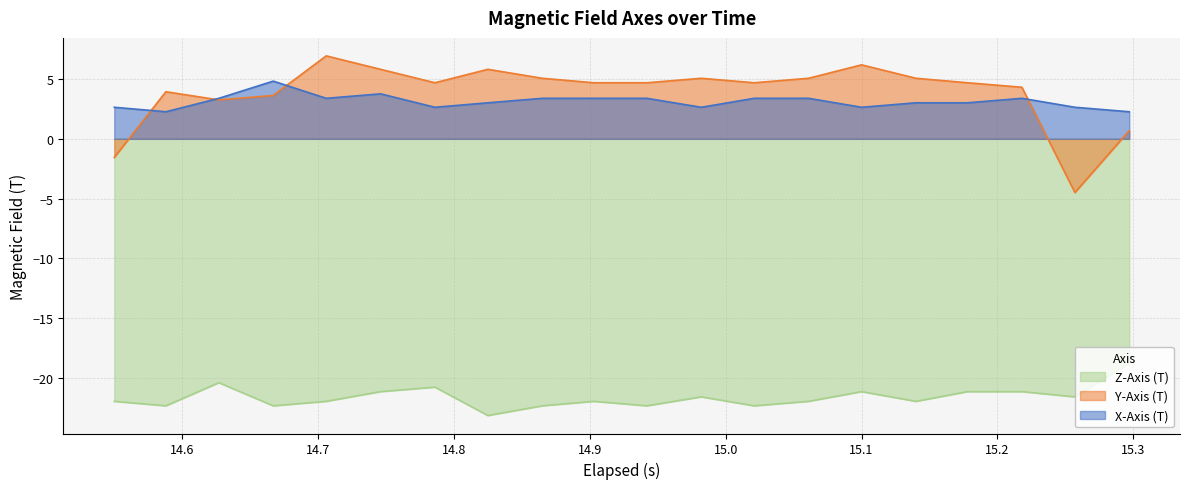

True or false: Z-Axis (T) and Y-Axis (T) cross at least once.

False